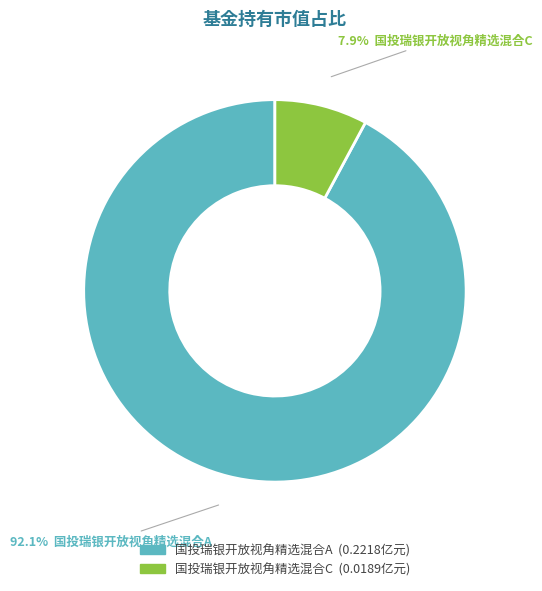

What is the majority slice?

国投瑞银开放视角精选混合A